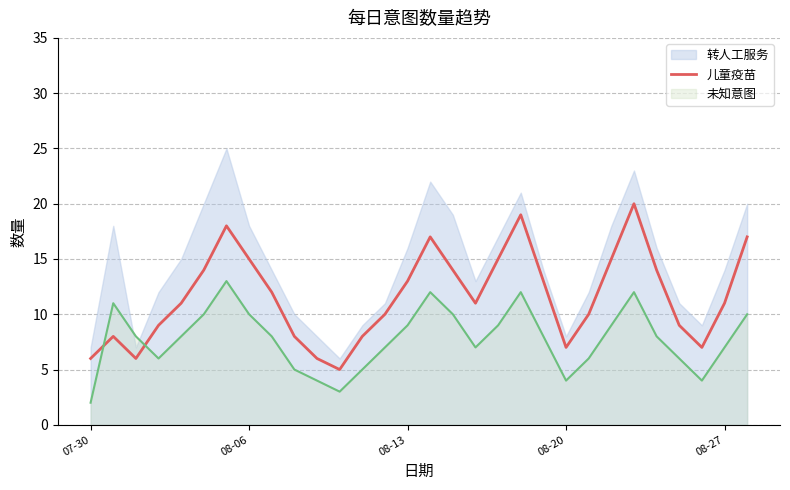

The 儿童疫苗 series shows 11 at 08-20. True or false?

False